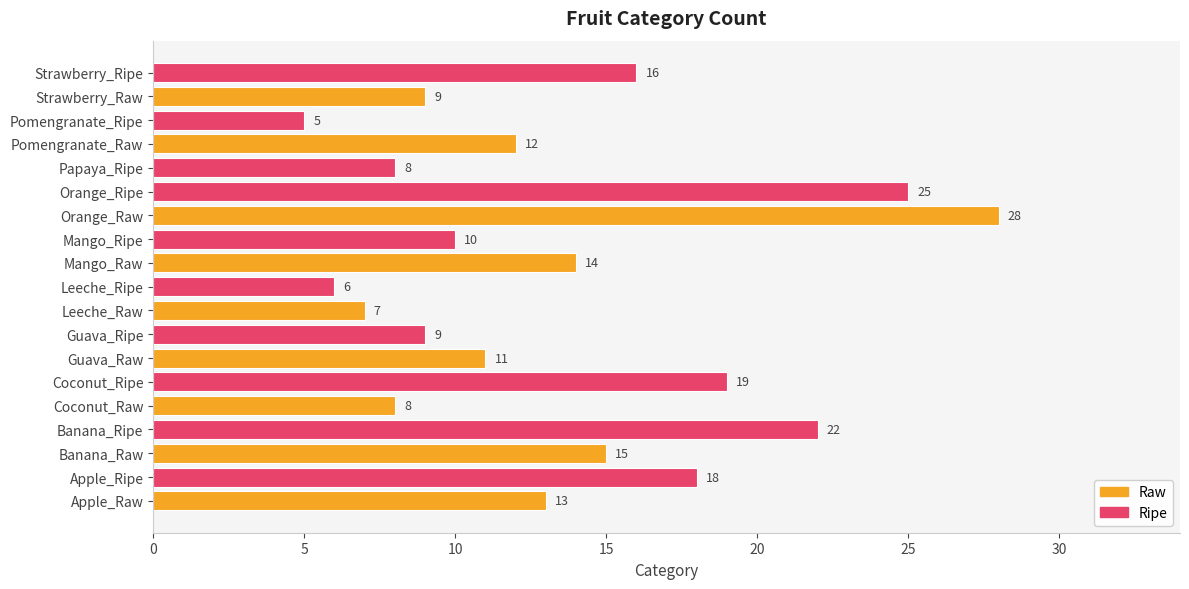

What is the difference between the values at Strawberry_Raw and Leeche_Ripe?

3